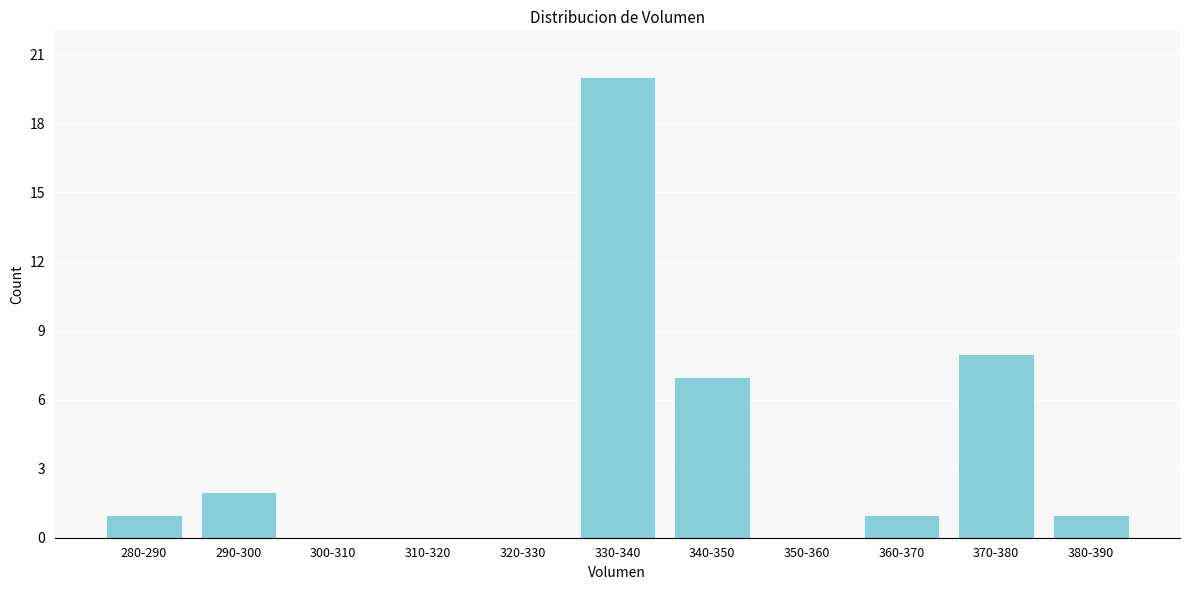

Reading left to right, what are all the values shown in this chart?

280-290=1	290-300=2	300-310=0	310-320=0	320-330=0	330-340=20	340-350=7	350-360=0	360-370=1	370-380=8	380-390=1